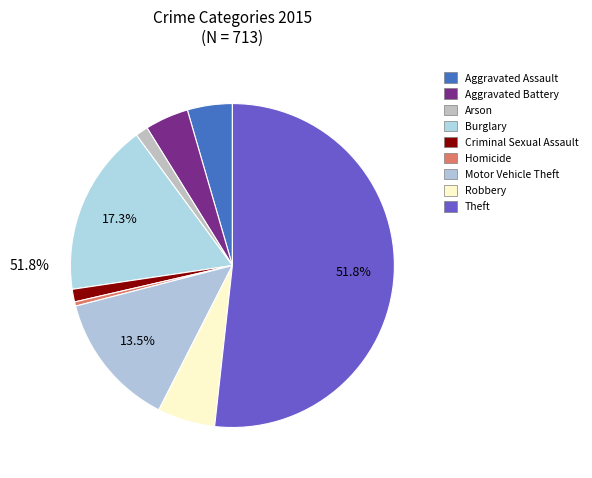

How many segments does this pie chart have?

9